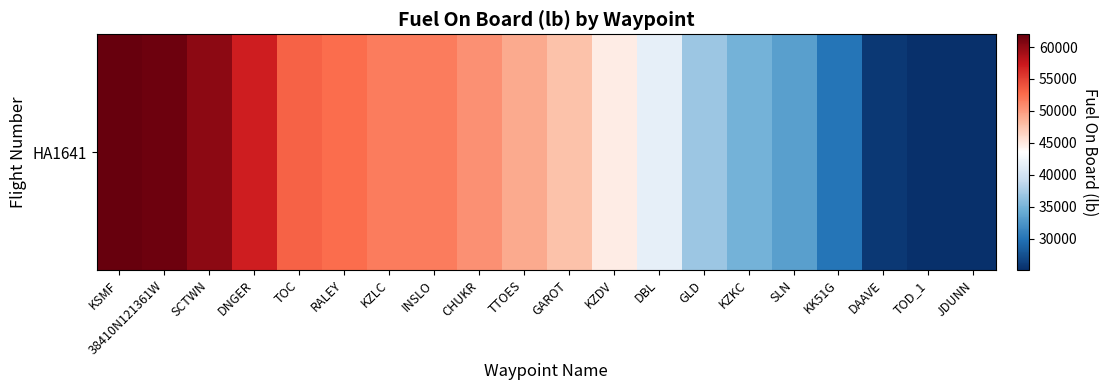

List the labels in order of value, smallest first.

JDUNN, TOD_1, DAAVE, KK51G, SLN, KZKC, GLD, DBL, KZDV, GAROT, TTOES, CHUKR, INSLO, KZLC, RALEY, TOC, DNGER, SCTWN, 38410N121361W, KSMF